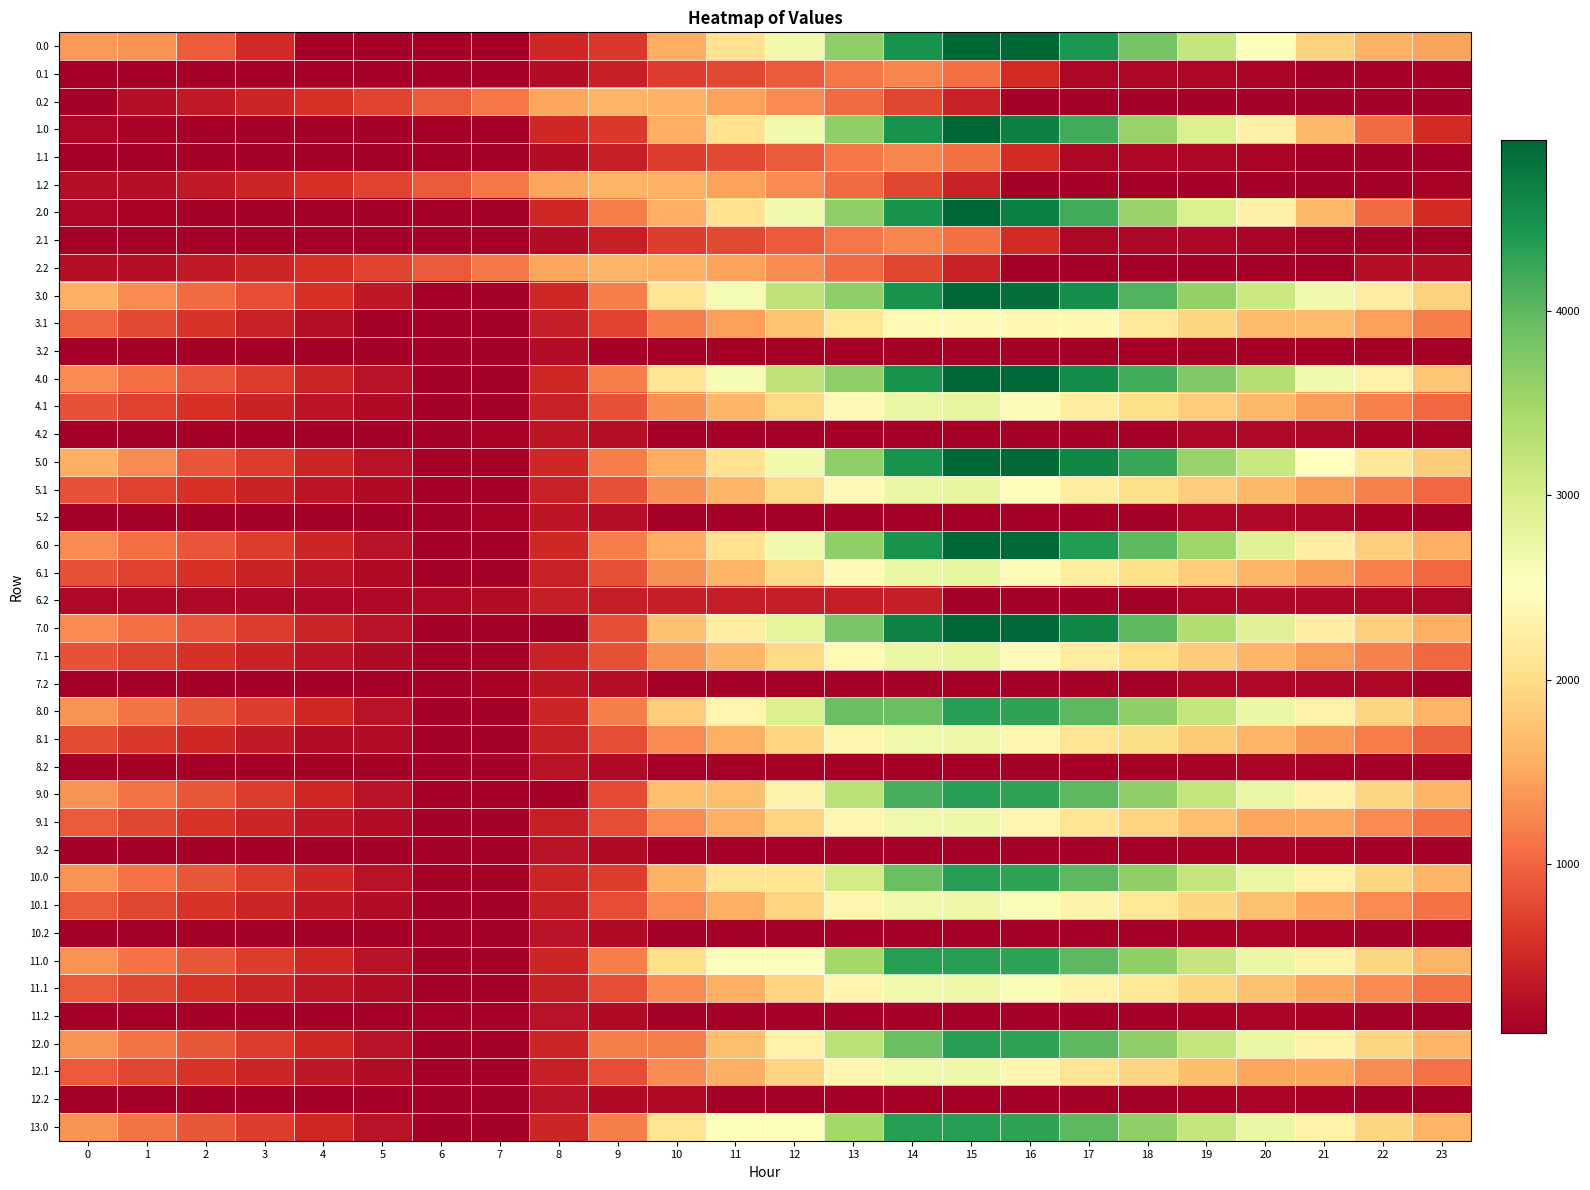

At which category does the chart reach its peak across all series?

15